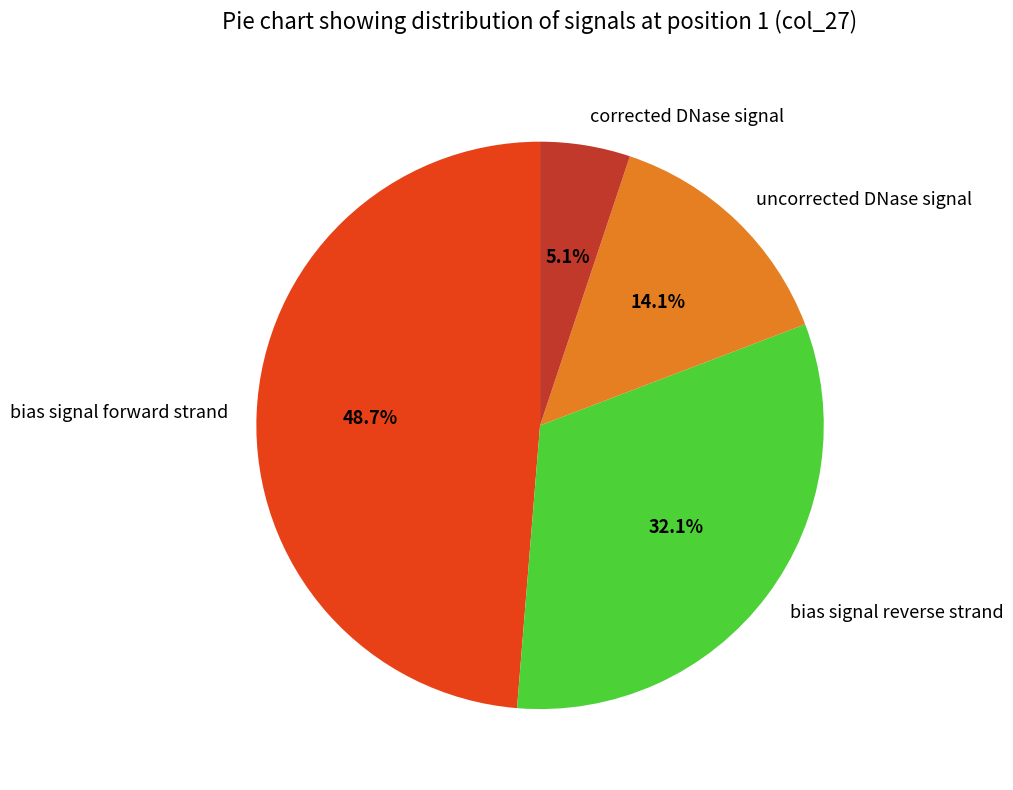

To the nearest percent, what is the difference between the largest and smallest slice percentages?

44%